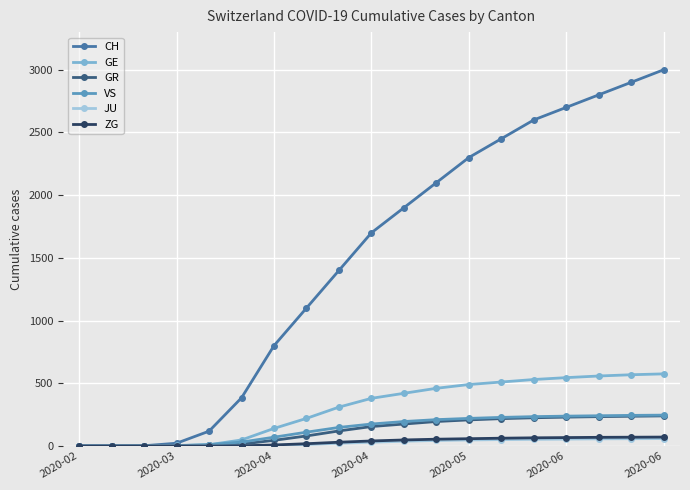

Which series has the largest total across all categories?

CH